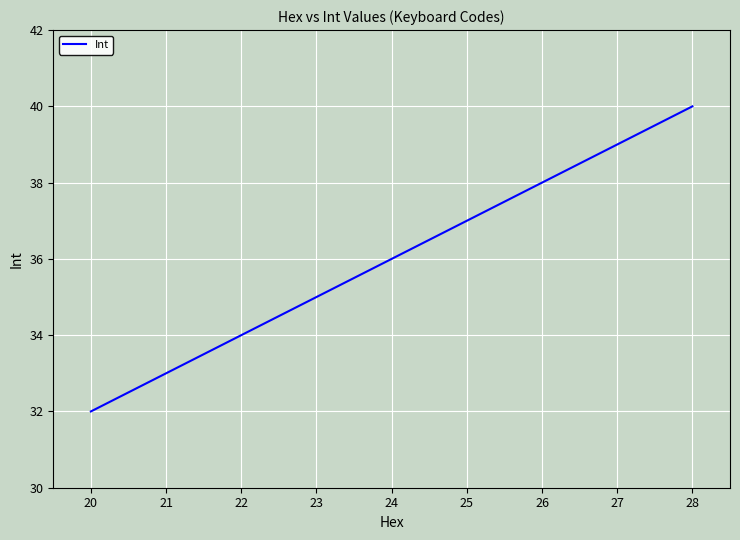

Which has a higher value, 21 or 24?

24